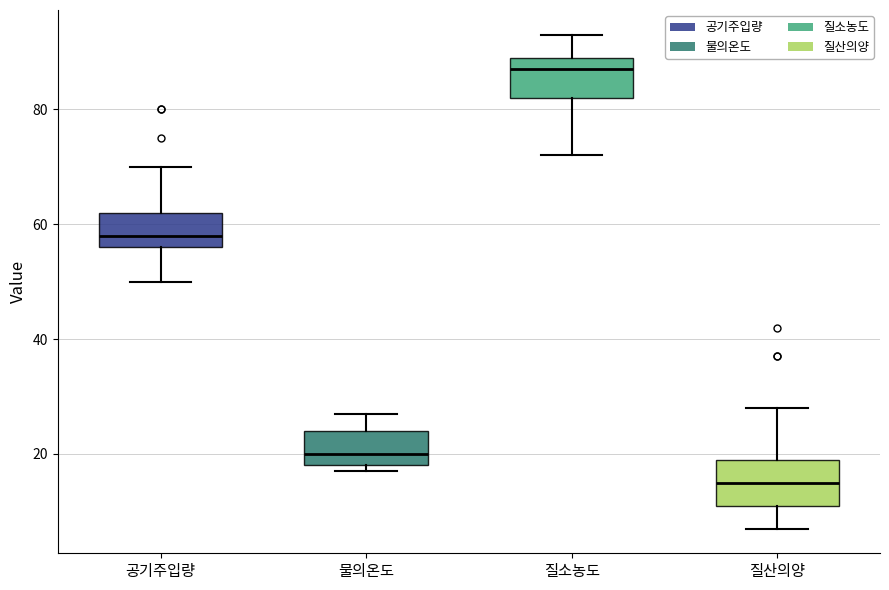

Where is the lower edge of the box for 질소농도 on the y-axis? The values are not printed on the chart, so give them approximately, as read against the axis.

82